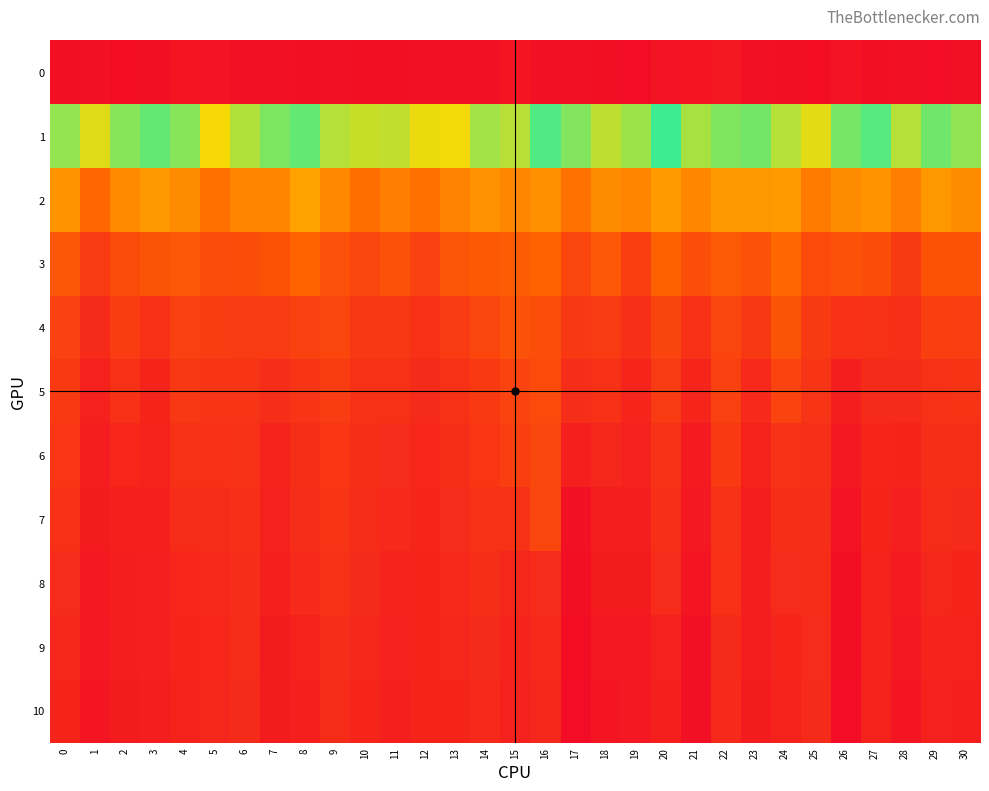

Reading right to left, transcribe all the data shown in this chart.

0: 30=22.0	29=22.1	28=22.0	27=22.0	26=21.9	25=22.1	24=22.0	23=21.9	22=21.7	21=21.8	20=21.9	19=22.1	18=22.0	17=22.0	16=22.0	15=21.8	14=22.0	13=21.9	12=22.0	11=22.0	10=22.0	9=22.0	8=22.0	7=22.0	6=22.0	5=21.9	4=21.8	3=22.0	2=22.1	1=22.0	0=22.0
1: 30=11.8	29=12.1	28=11.3	27=12.4	26=12.0	25=10.8	24=11.4	23=12.1	22=12.0	21=11.5	20=12.7	19=11.6	18=11.3	17=11.9	16=12.5	15=11.3	14=11.6	13=10.6	12=10.7	11=11.2	10=11.1	9=11.4	8=12.3	7=12.0	6=11.4	5=10.6	4=11.8	3=12.3	2=11.8	1=10.9	0=11.7
2: 30=8.5	29=8.9	28=8.3	27=8.8	26=8.6	25=8.1	24=9.0	23=8.9	22=8.9	21=8.4	20=9.0	19=8.4	18=8.6	17=7.9	16=8.7	15=8.4	14=8.7	13=8.3	12=7.9	11=8.3	10=7.8	9=8.5	8=9.1	7=8.4	6=8.4	5=7.9	4=8.6	3=8.9	2=8.5	1=7.7	0=8.8
3: 30=7.0	29=7.0	28=6.2	27=6.8	26=7.0	25=6.7	24=7.6	23=7.0	22=7.2	21=6.9	20=7.5	19=6.4	18=7.2	17=6.5	16=7.5	15=7.3	14=7.2	13=7.0	12=6.4	11=7.0	10=6.6	9=6.9	8=7.5	7=7.0	6=6.8	5=6.8	4=7.2	3=7.0	2=6.8	1=6.2	0=7.1
4: 30=6.3	29=6.3	28=5.8	27=5.9	26=5.9	25=6.2	24=7.0	23=6.1	22=6.6	21=5.9	20=6.5	19=5.8	18=6.3	17=6.1	16=6.9	15=6.9	14=6.6	13=6.3	12=5.9	11=6.2	10=6.1	9=6.6	8=6.4	7=6.2	6=6.2	5=6.3	4=6.4	3=5.9	2=6.3	1=5.7	0=6.5
5: 30=6.0	29=5.9	28=5.7	27=5.7	26=5.3	25=6.0	24=6.5	23=5.7	22=6.4	21=5.5	20=6.2	19=5.5	18=5.9	17=5.8	16=6.7	15=6.5	14=6.2	13=5.9	12=5.7	11=5.9	10=5.9	9=6.3	8=6.0	7=5.8	6=6.0	5=6.0	4=6.1	3=5.5	2=5.9	1=5.4	0=6.2
6: 30=5.8	29=5.8	28=5.5	27=5.5	26=5.1	25=5.9	24=5.9	23=5.4	22=6.2	21=5.2	20=5.9	19=5.4	18=5.6	17=5.4	16=6.6	15=6.3	14=6.1	13=5.8	12=5.6	11=5.7	10=5.8	9=6.1	8=5.8	7=5.5	6=5.9	5=5.9	4=5.9	3=5.4	2=5.6	1=5.2	0=6.0
7: 30=5.7	29=5.7	28=5.3	27=5.5	26=4.9	25=5.8	24=5.8	23=5.3	22=5.9	21=5.1	20=5.8	19=5.3	18=5.3	17=4.9	16=6.6	15=5.9	14=5.9	13=5.7	12=5.5	11=5.6	10=5.7	9=6.0	8=5.8	7=5.4	6=5.8	5=5.7	4=5.7	3=5.4	2=5.4	1=5.2	0=5.9
8: 30=5.5	29=5.6	28=5.2	27=5.5	26=4.8	25=5.7	24=5.7	23=5.2	22=5.9	21=5.0	20=5.7	19=5.2	18=5.2	17=4.8	16=5.7	15=5.6	14=5.8	13=5.6	12=5.5	11=5.5	10=5.7	9=5.9	8=5.6	7=5.4	6=5.8	5=5.6	4=5.6	3=5.3	2=5.3	1=5.1	0=5.7
9: 30=5.4	29=5.4	28=5.1	27=5.5	26=4.8	25=5.7	24=5.5	23=5.2	22=5.7	21=4.9	20=5.4	19=5.1	18=5.0	17=4.7	16=5.6	15=5.5	14=5.7	13=5.6	12=5.5	11=5.4	10=5.6	9=5.8	8=5.4	7=5.2	6=5.7	5=5.6	4=5.5	3=5.3	2=5.3	1=5.1	0=5.6
10: 30=5.4	29=5.4	28=5.0	27=5.4	26=4.7	25=5.7	24=5.4	23=5.2	22=5.6	21=4.8	20=5.4	19=5.1	18=5.0	17=4.7	16=5.6	15=5.4	14=5.6	13=5.5	12=5.5	11=5.4	10=5.5	9=5.7	8=5.4	7=5.2	6=5.7	5=5.6	4=5.4	3=5.3	2=5.2	1=5.0	0=5.5